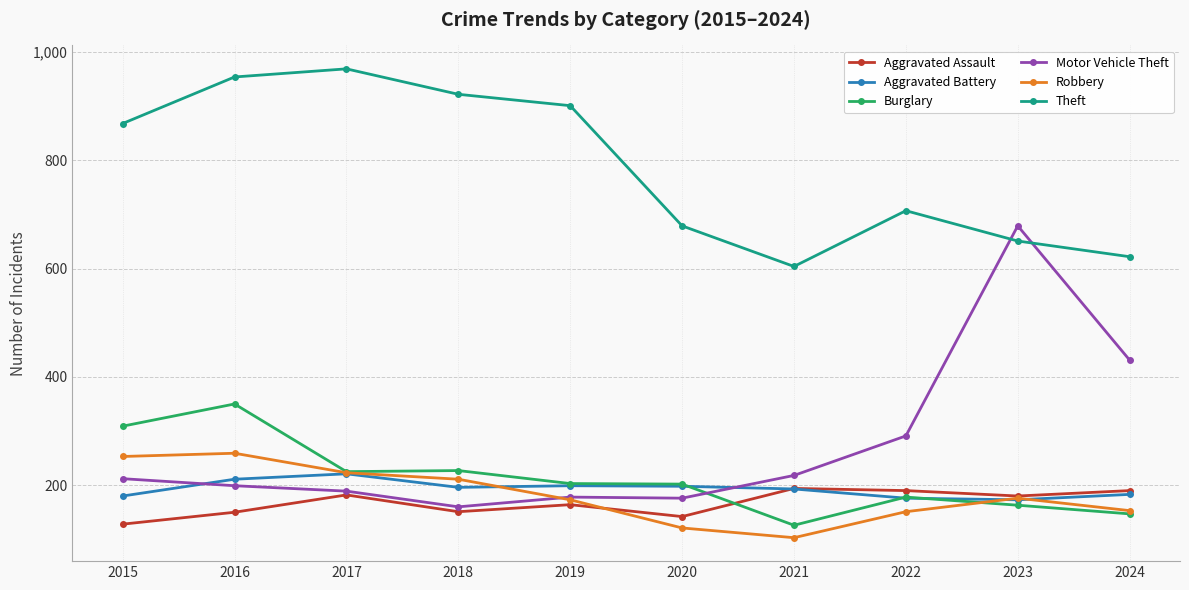

What is the minimum value for Motor Vehicle Theft?

160